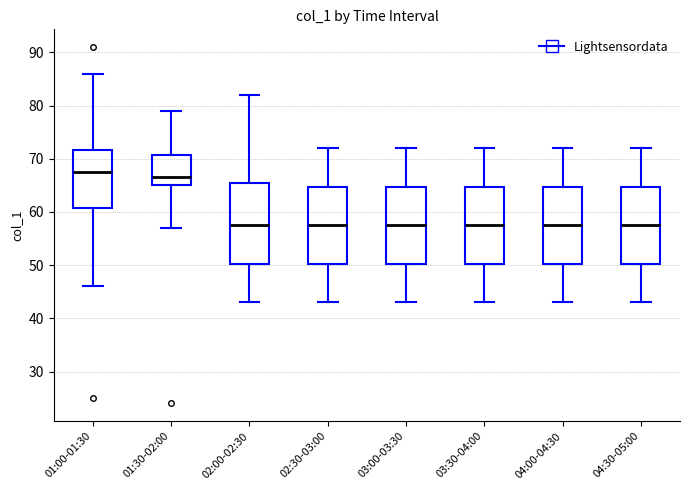

Reading left to right, read every box against the y-axis: the position of its median line, the range the box covers, and the ends of its whiskers. The values are not printed on the chart, so give them approximately, as read against the axis.

01:00-01:30: median 68, box 61 to 72, whiskers 46 to 86
01:30-02:00: median 67, box 65 to 71, whiskers 57 to 79
02:00-02:30: median 58, box 50 to 66, whiskers 43 to 82
02:30-03:00: median 58, box 50 to 65, whiskers 43 to 72
03:00-03:30: median 58, box 50 to 65, whiskers 43 to 72
03:30-04:00: median 58, box 50 to 65, whiskers 43 to 72
04:00-04:30: median 58, box 50 to 65, whiskers 43 to 72
04:30-05:00: median 58, box 50 to 65, whiskers 43 to 72